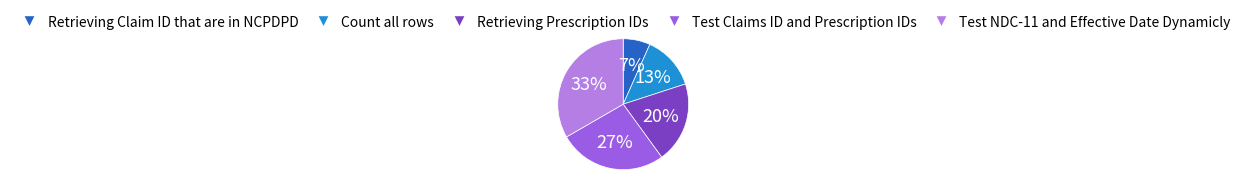

Between Count all rows and Test Claims ID and Prescription IDs, which is larger?

Test Claims ID and Prescription IDs